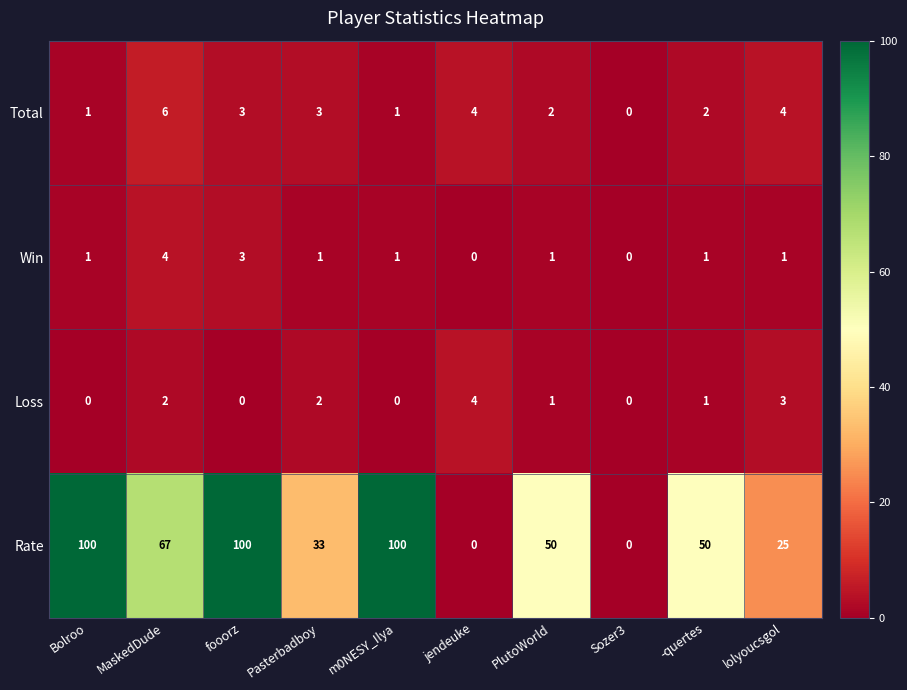

Which series has the largest total across all categories?

Rate